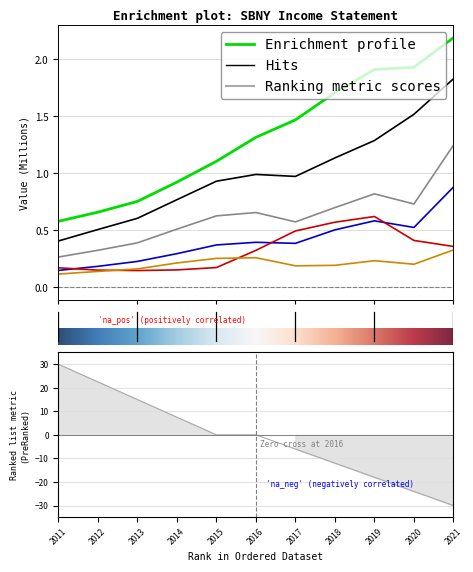

How many lines are shown in the chart?

6